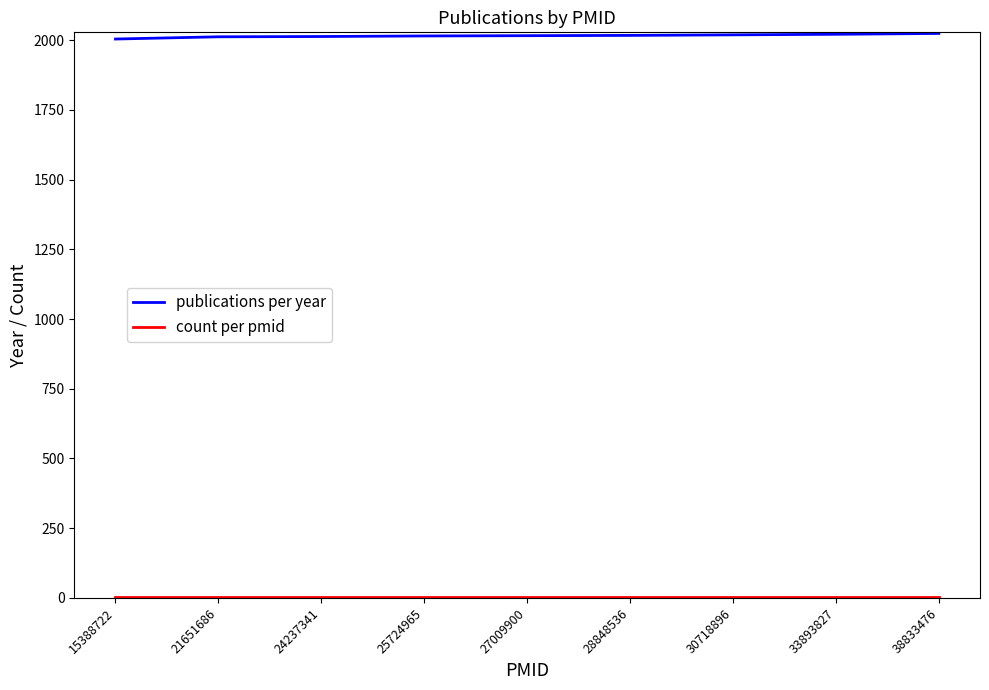

What is the maximum value shown in the chart?

2024